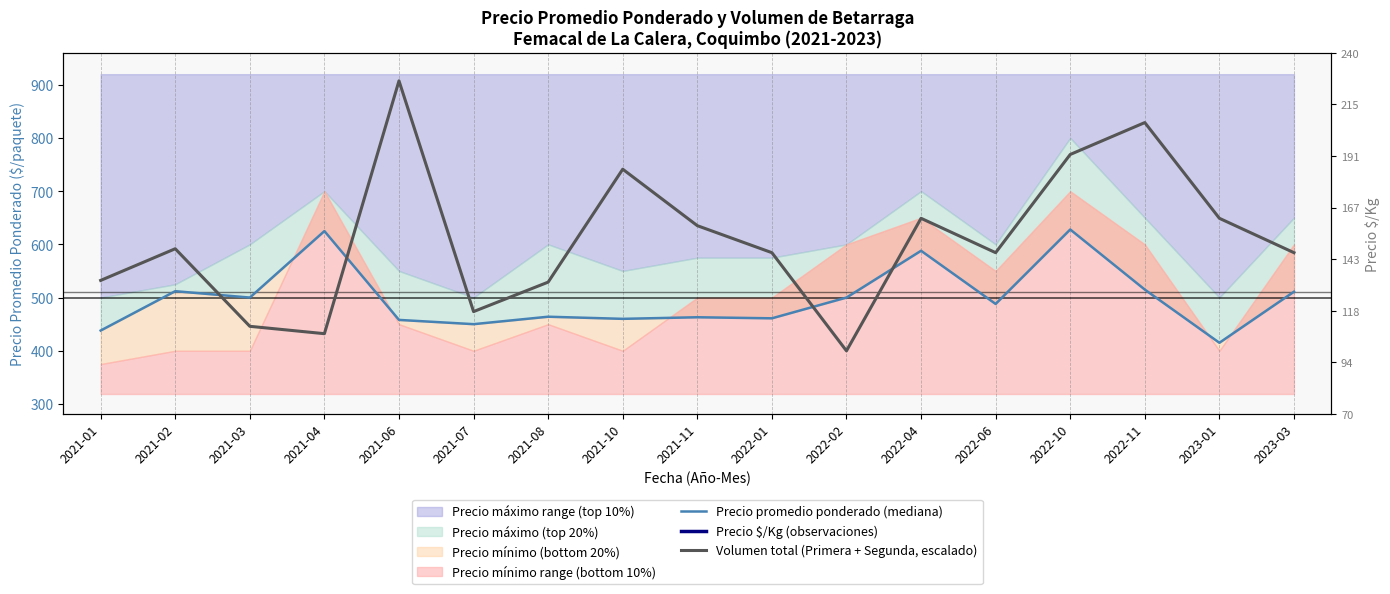

What is the sum of the Volumen total (Primera + Segunda, escalado) values at 2021-01 and 2023-01?

1181.3